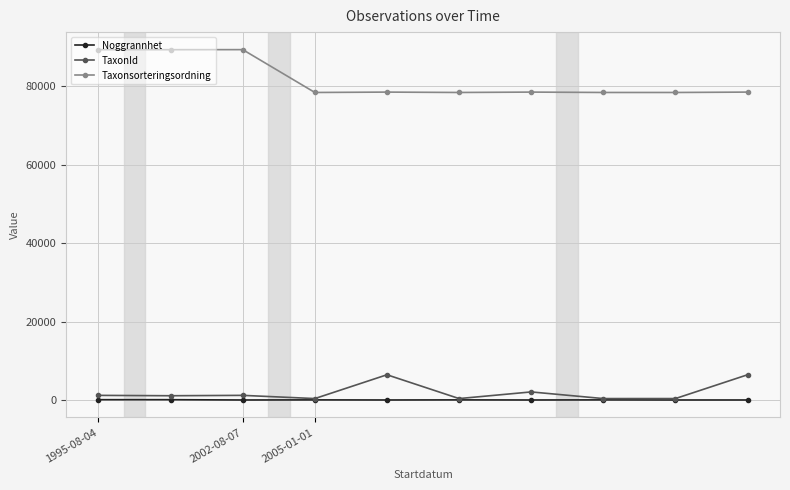

Which series has the largest total across all categories?

Taxonsorteringsordning